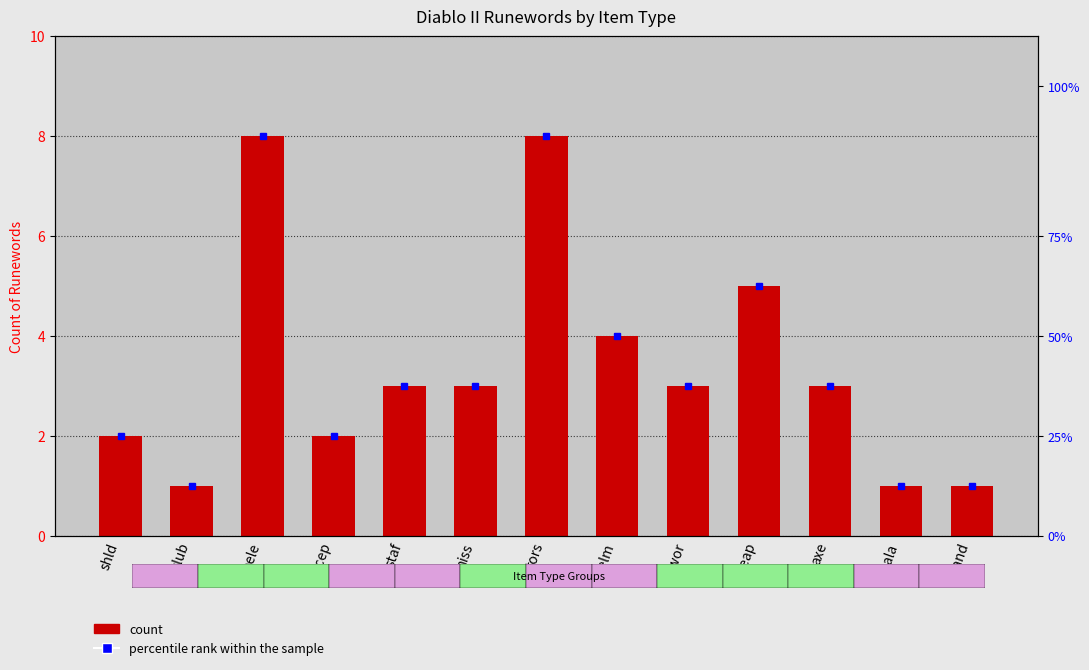

How many data points in count are less than 3?

5